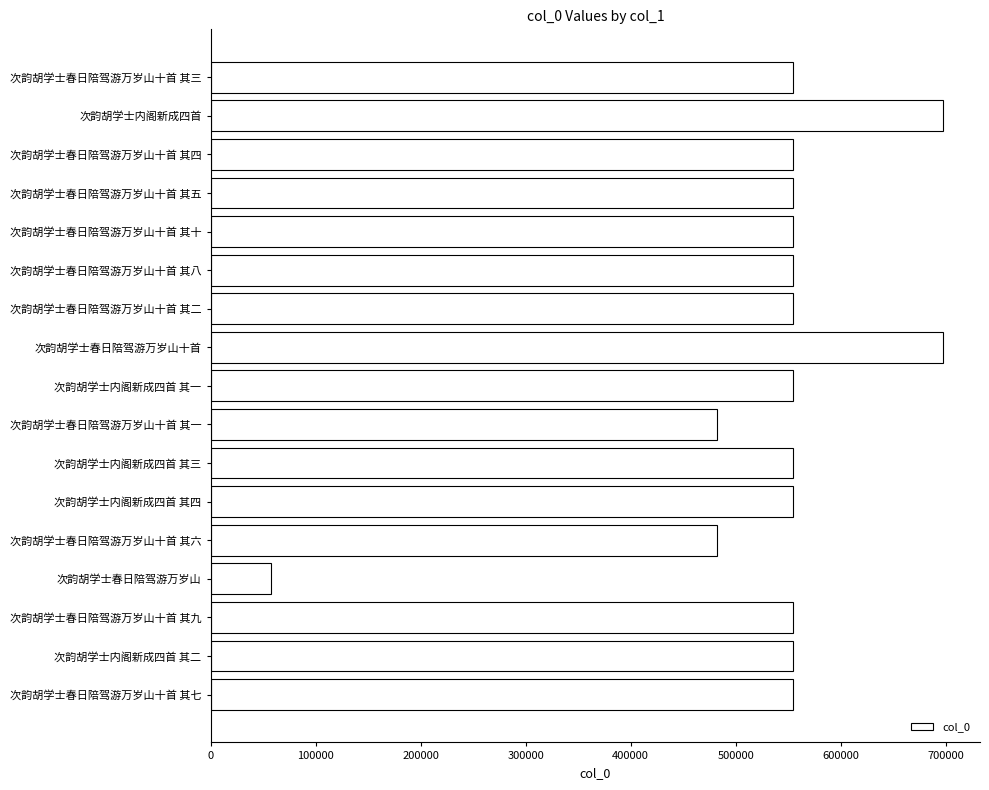

What is the change in value from 次韵胡学士春日陪驾游万岁山十首 其六 to 次韵胡学士春日陪驾游万岁山?

-424551